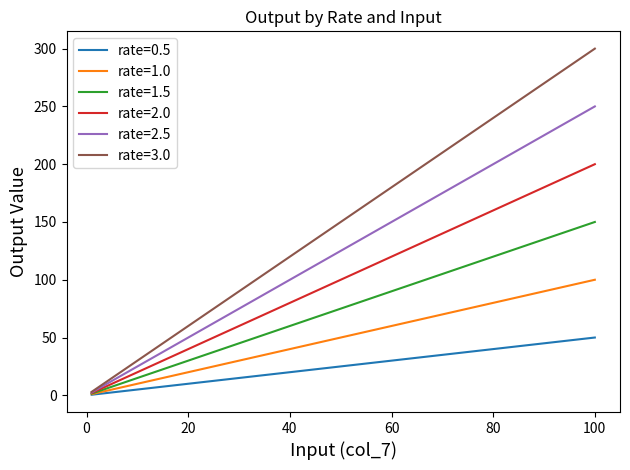

True or false: rate=1.5 has more than 2 interior local peaks.

False